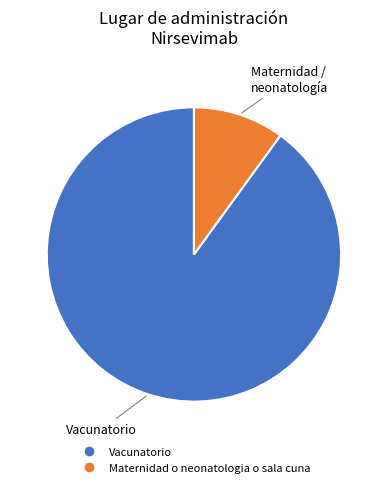

Which category has the smallest portion of the pie?

Maternidad o neonatologia o sala cuna